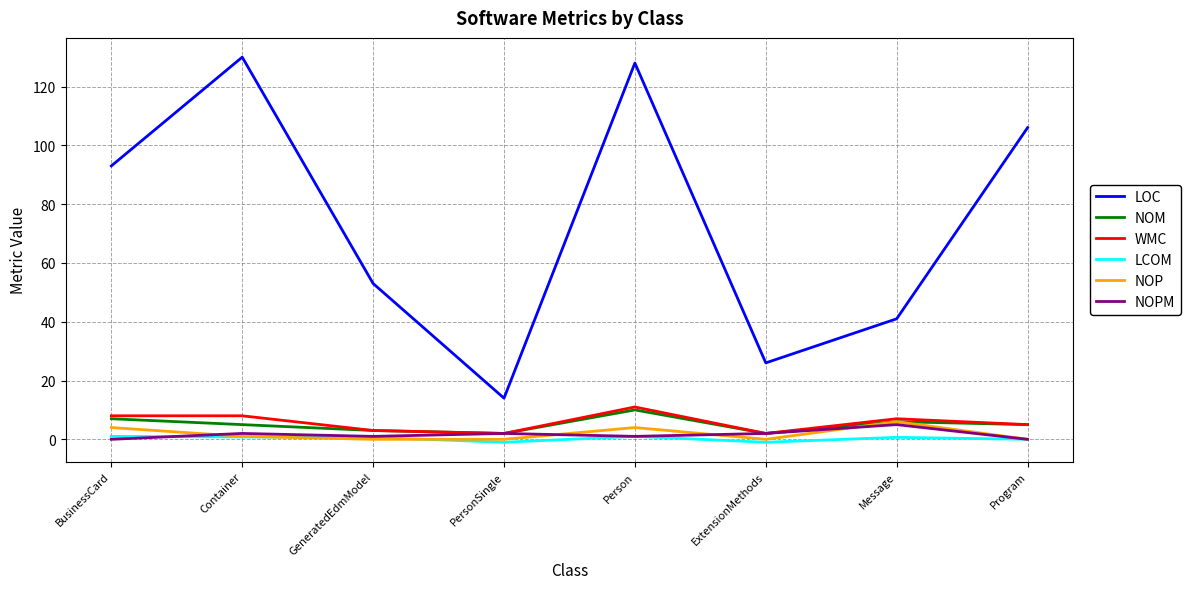

Which series has the largest total across all categories?

LOC